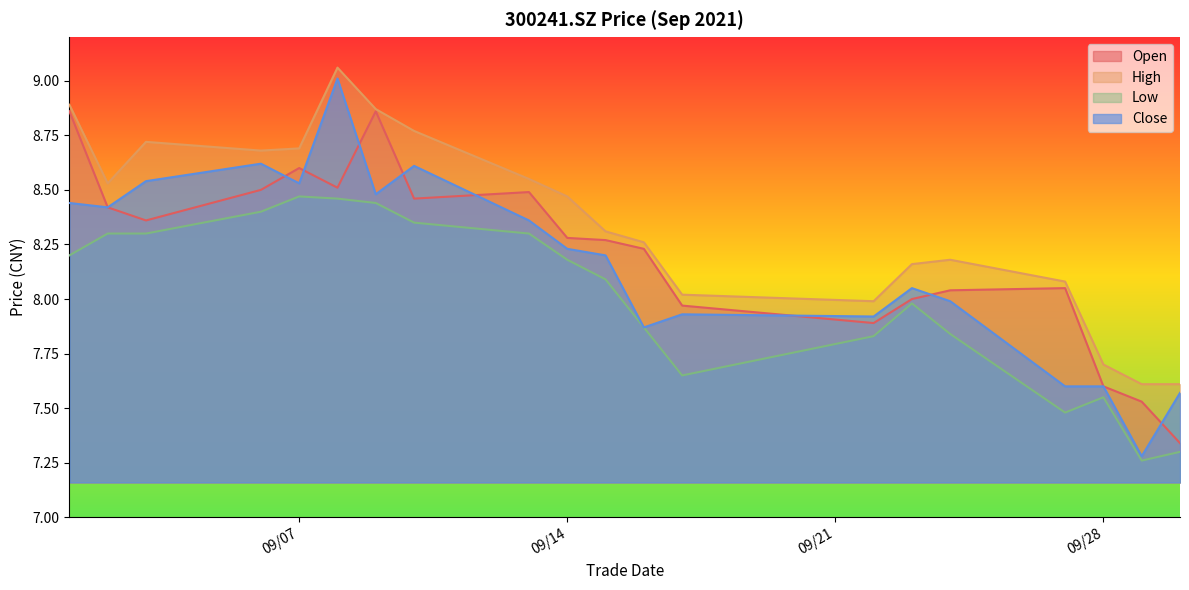

At how many categories does at least one series exceed 8?

16